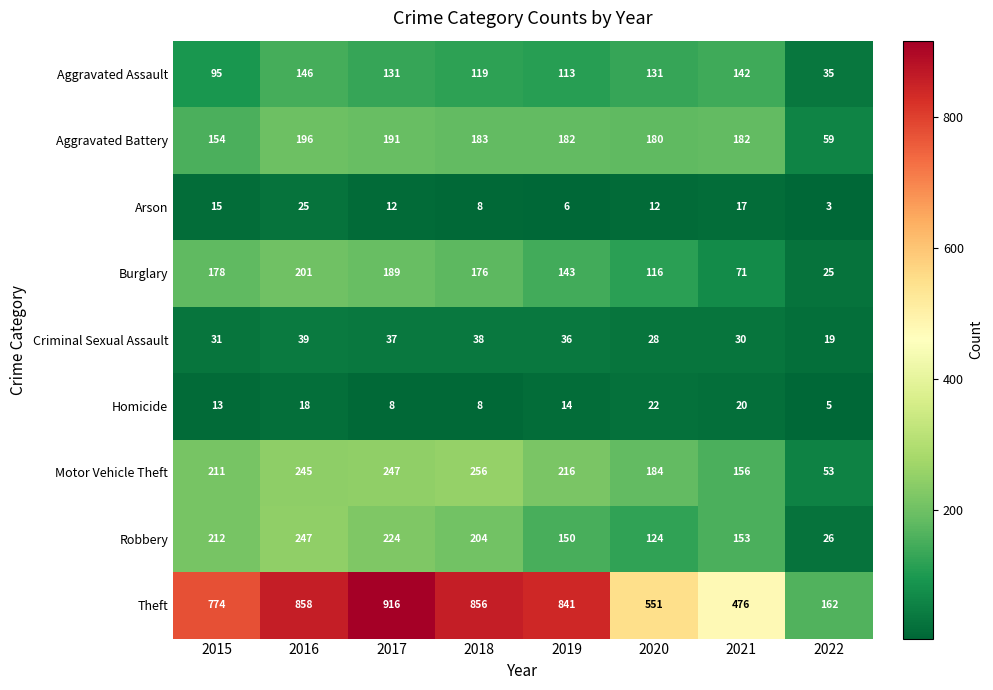

What is the maximum value shown in the chart?

916